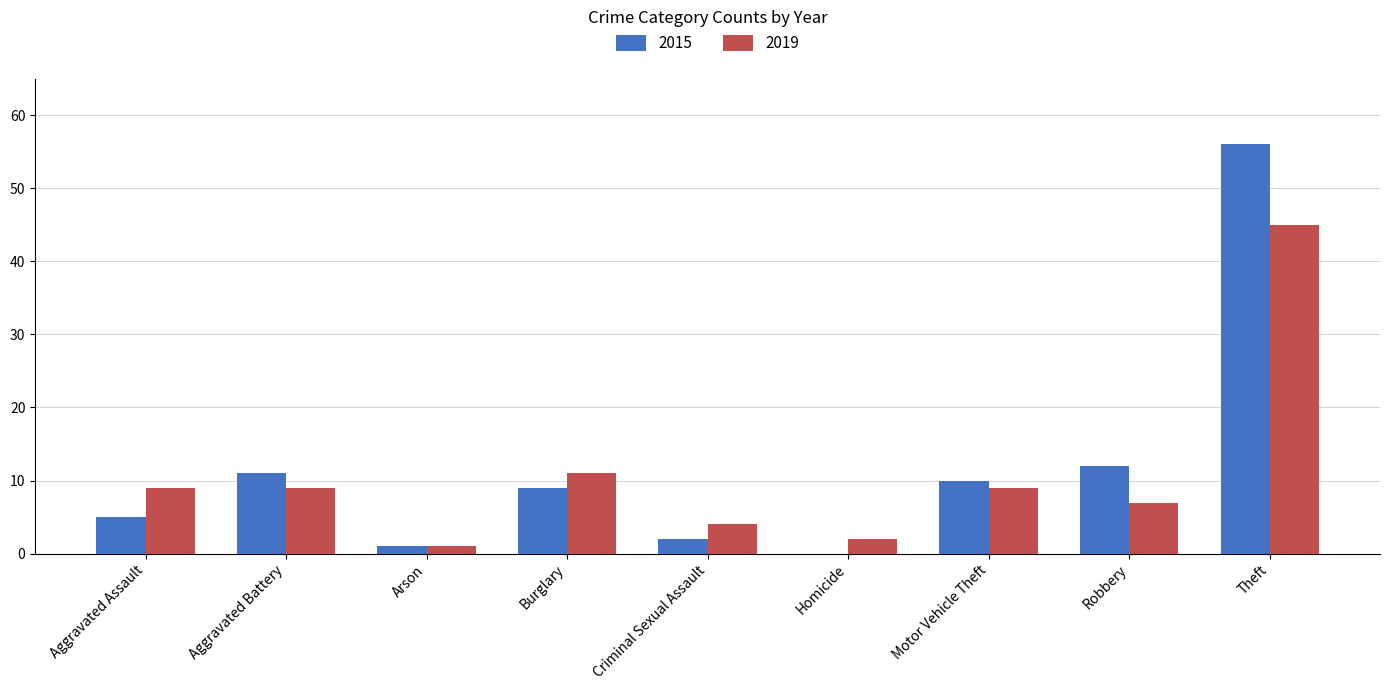

Does the chart contain stacked bars?

No